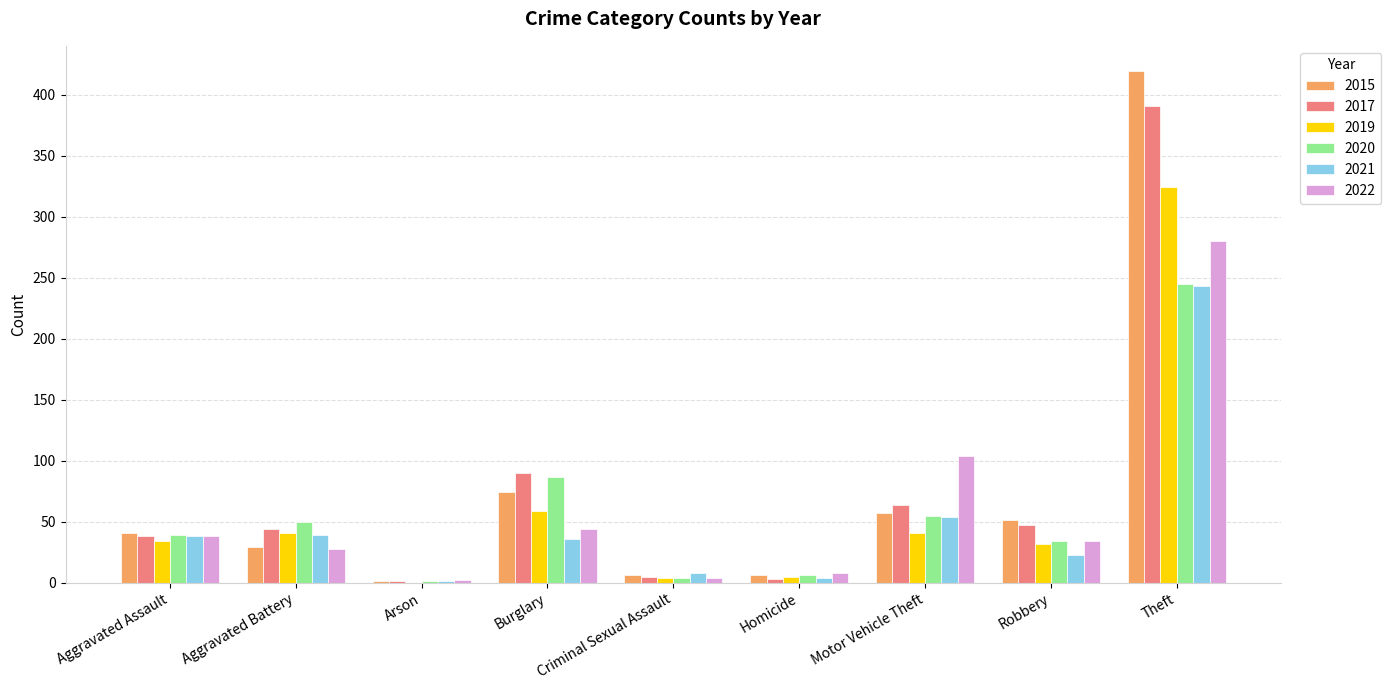

How many groups of bars are there?

9